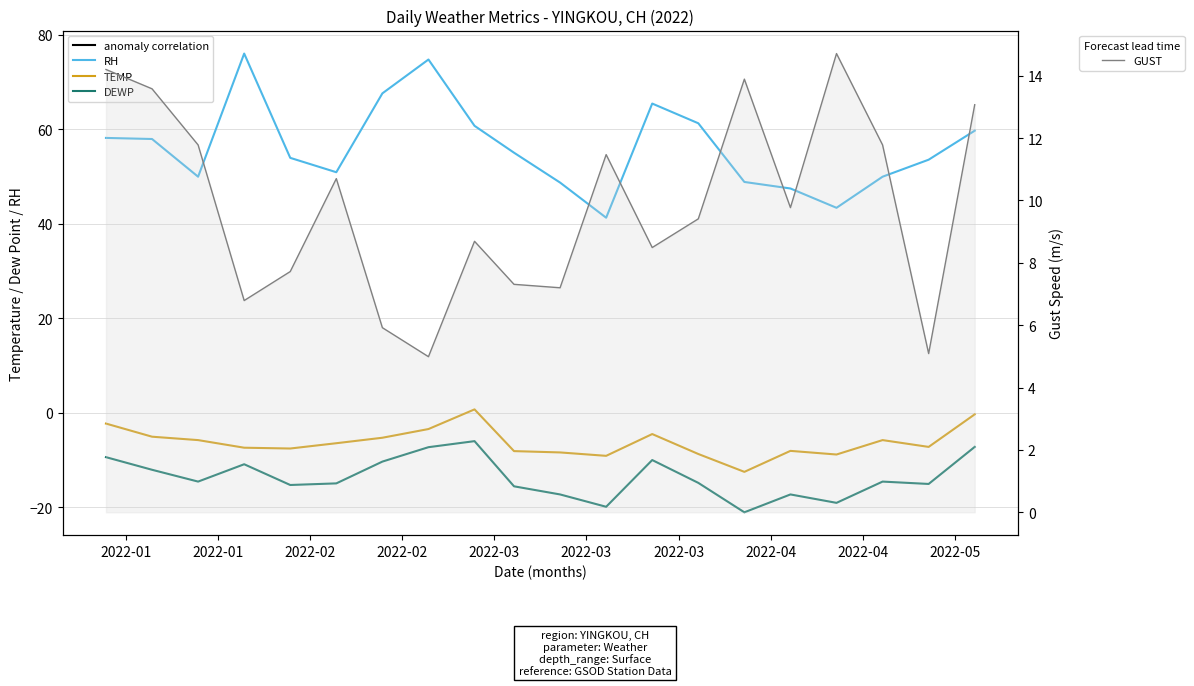

List the series in order of their peak value, lowest first.

DEWP, TEMP, GUST, RH